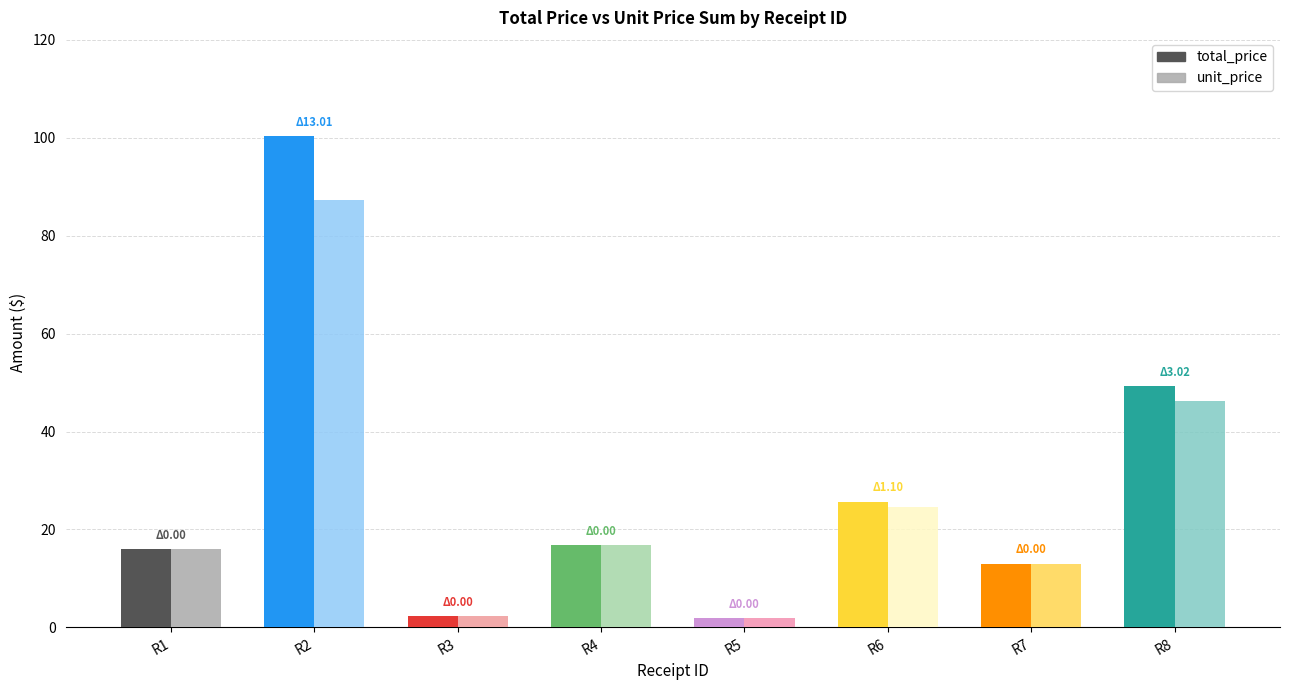

Are the bars grouped side by side (vs. stacked)?

Yes